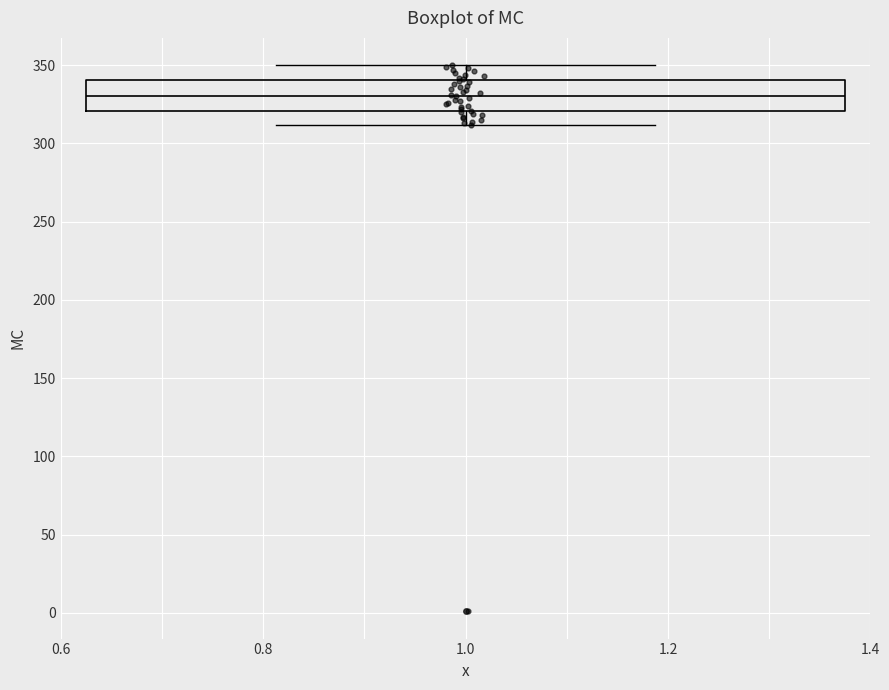

Transcribe this box plot: give where the median line is, the range the box spans, and where the two whiskers end, as read against the y-axis. The values are not printed on the chart, so give them approximately, as read against the axis.

median 330, box 320 to 340, whiskers 310 to 350